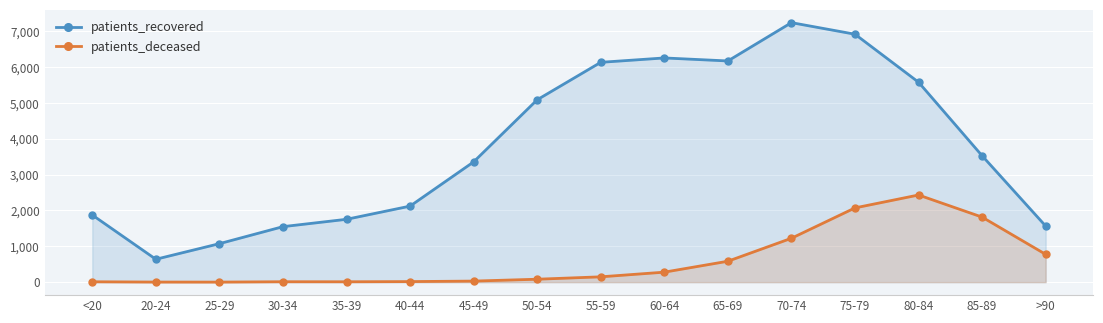

Where does the patients_recovered series first go above 3527?

50-54